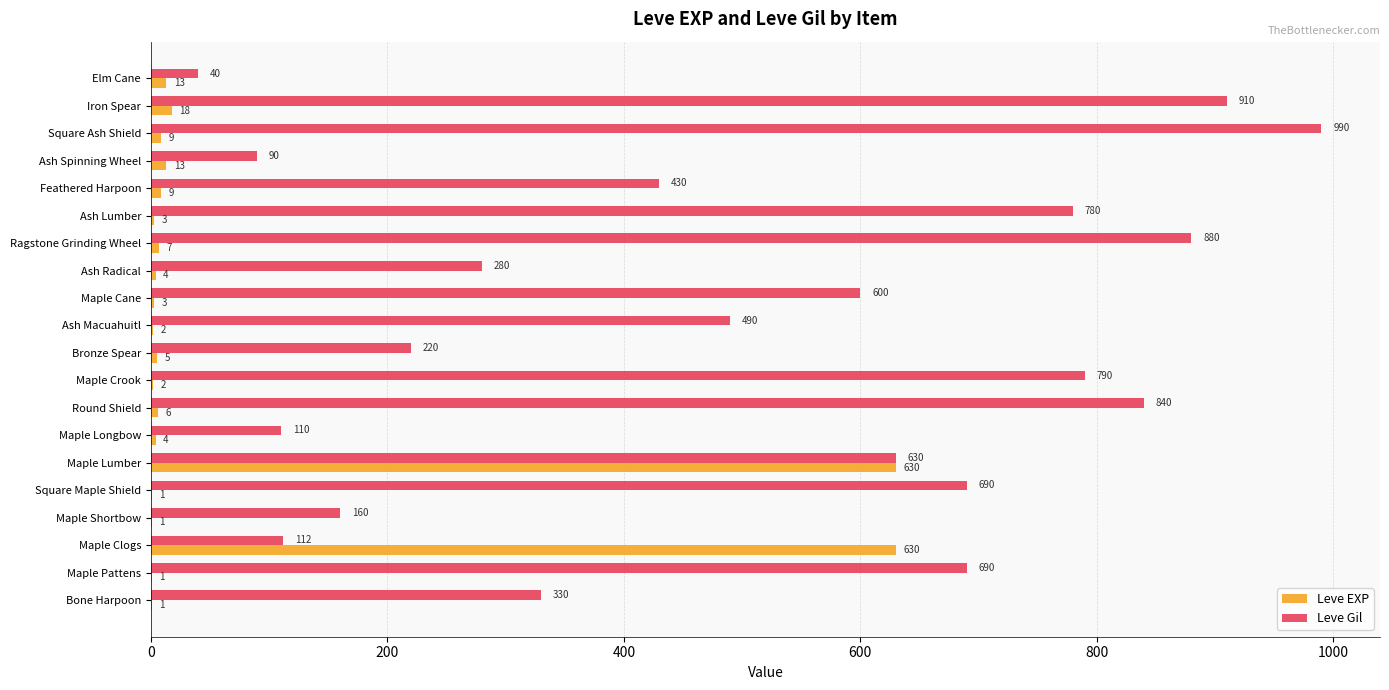

At which label is Leve Gil closest to 515?

Ash Macuahuitl